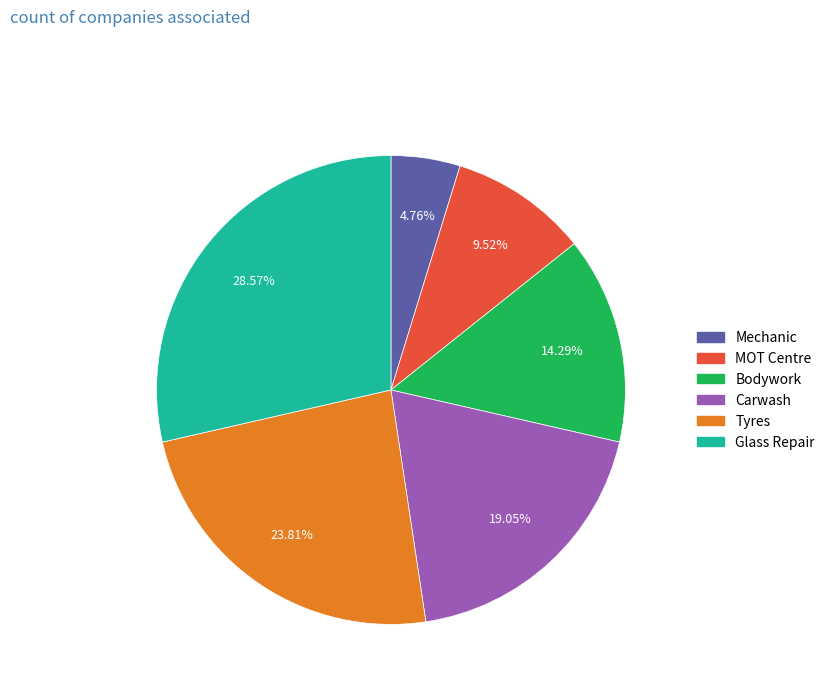

What is the largest slice in the pie chart?

Glass Repair